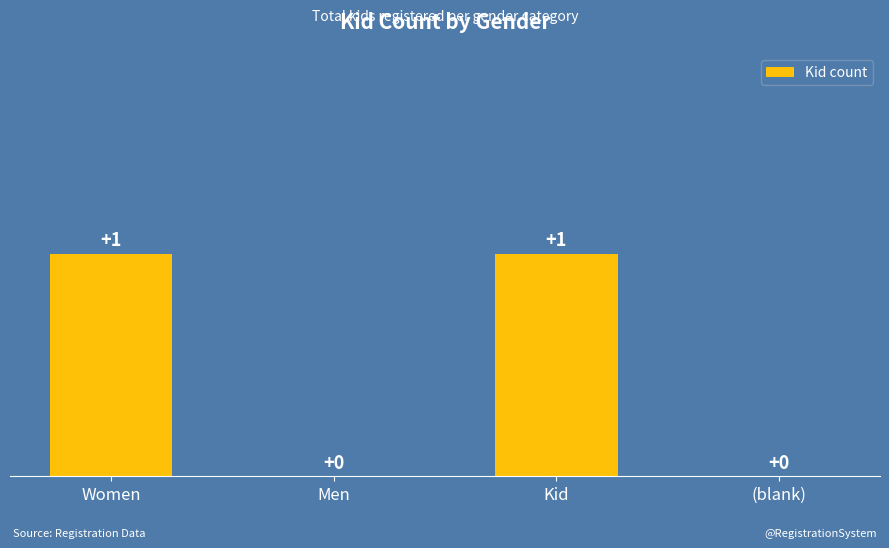

The chart shows a value of 0 at Women. True or false?

False